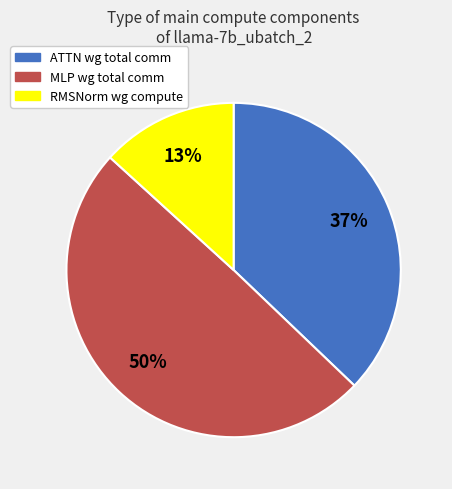

To the nearest percent, what is the average slice percentage?

33%